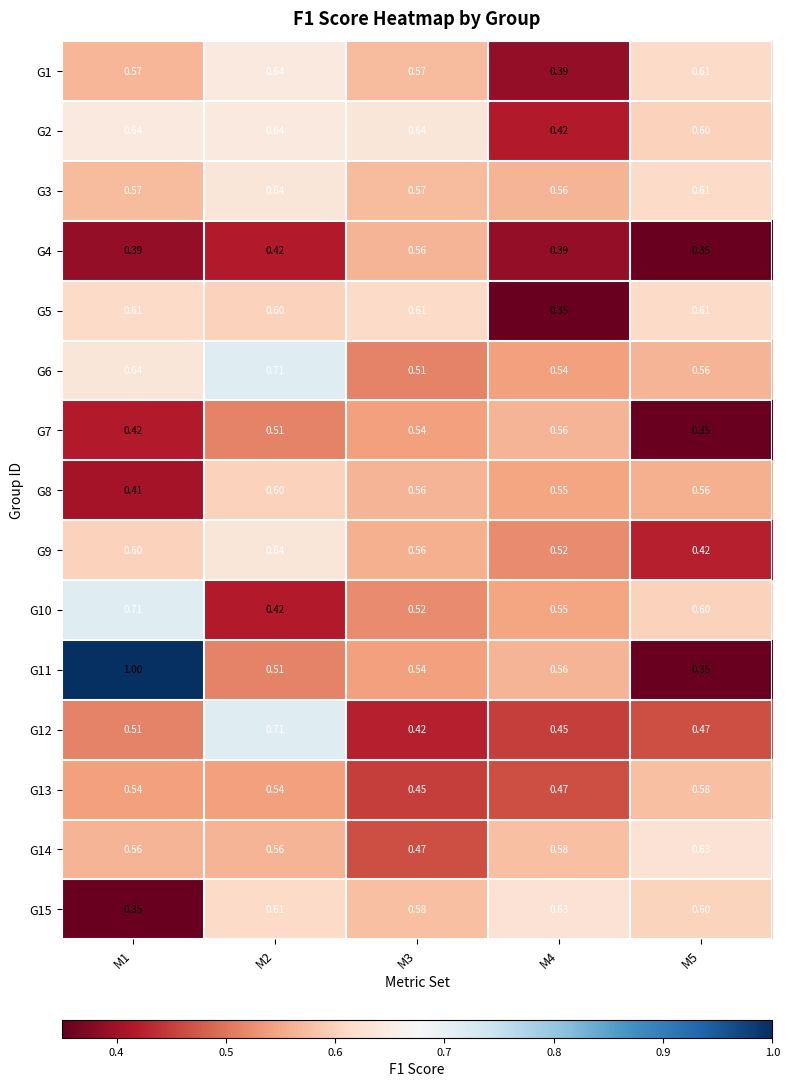

Is the value of G11 at M4 greater than the value of G13 at M4?

Yes